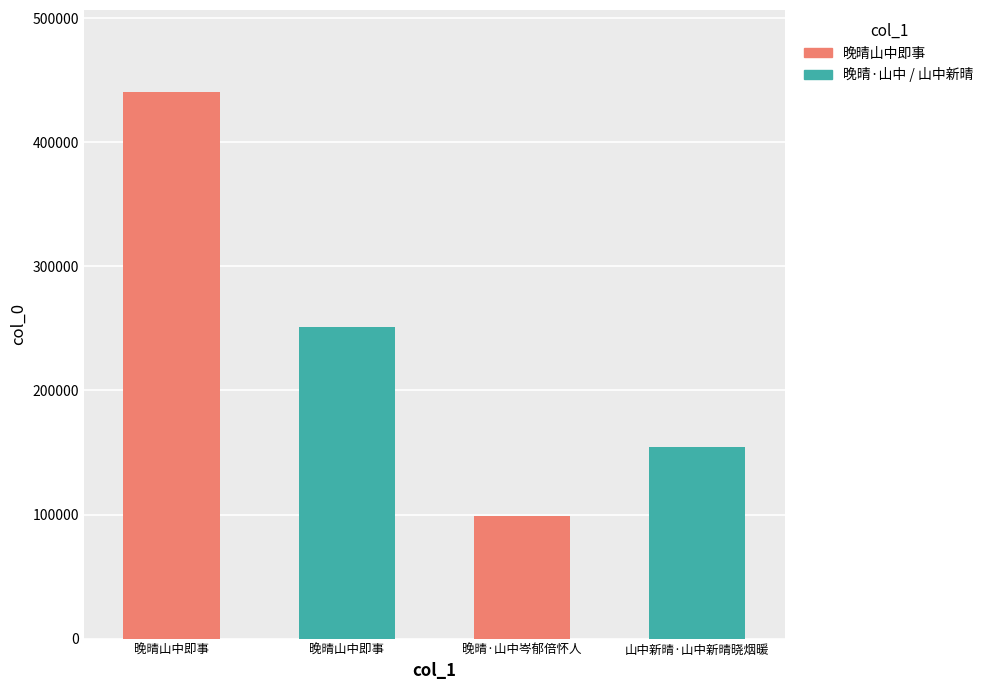

The value at 山中新晴·山中新晴晓烟暖 is 54031. True or false?

False